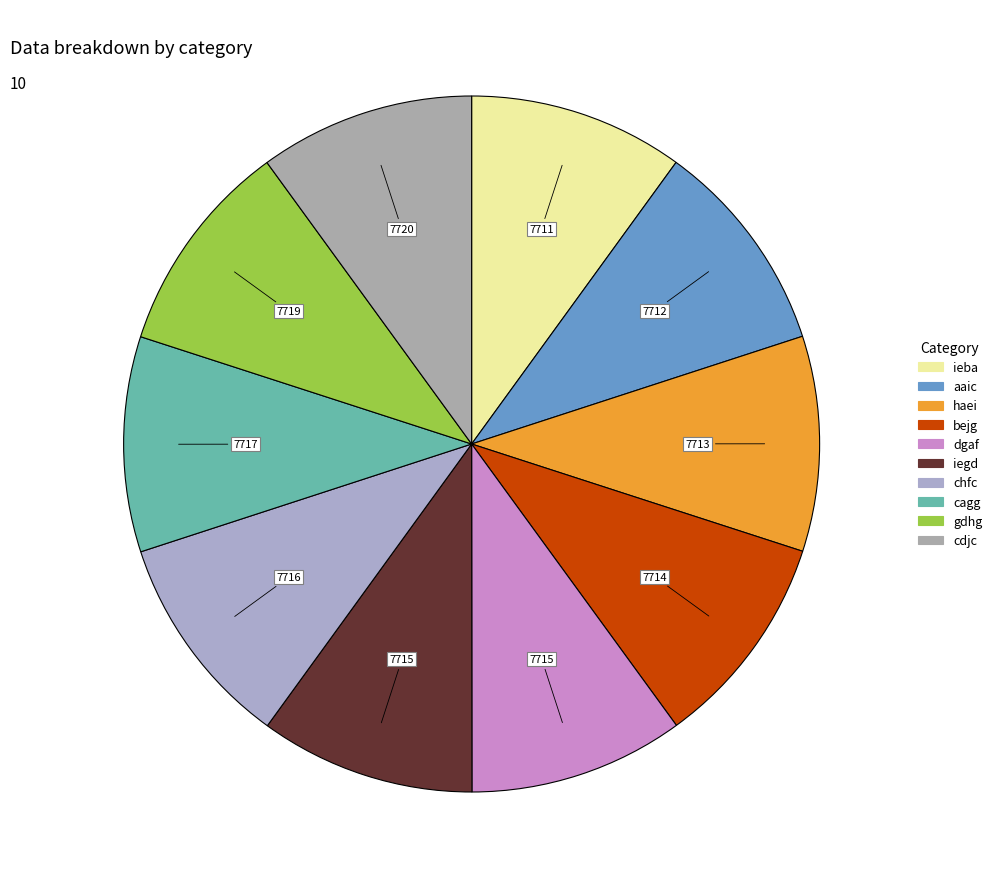

To the nearest percent, what percentage of the pie is haei?

10%